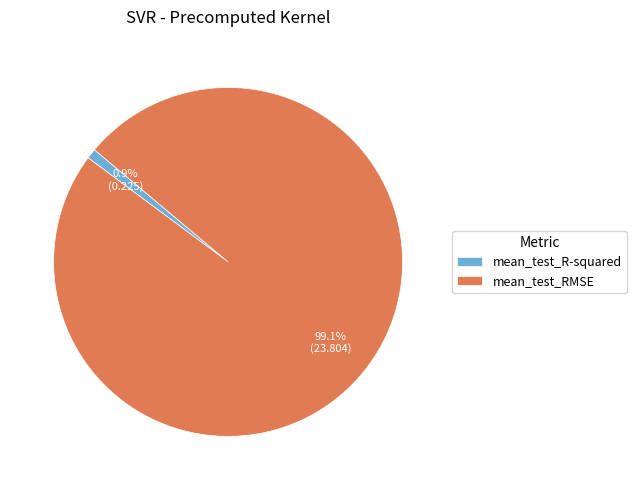

To the nearest percent, what is the difference between the largest and smallest slice percentages?

98%